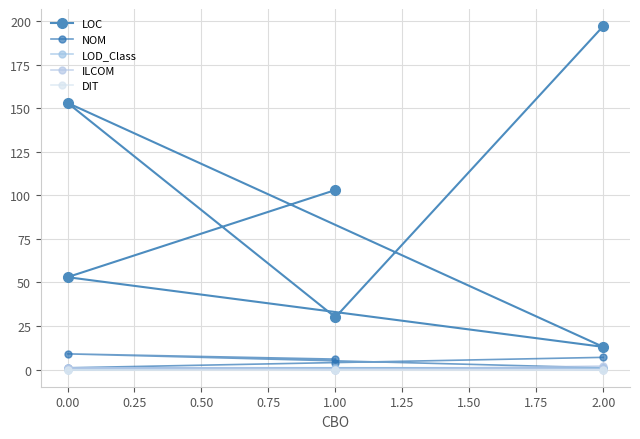

At 2.00, list the series in order from smallest to largest.

DIT, LOD_Class, ILCOM, NOM, LOC